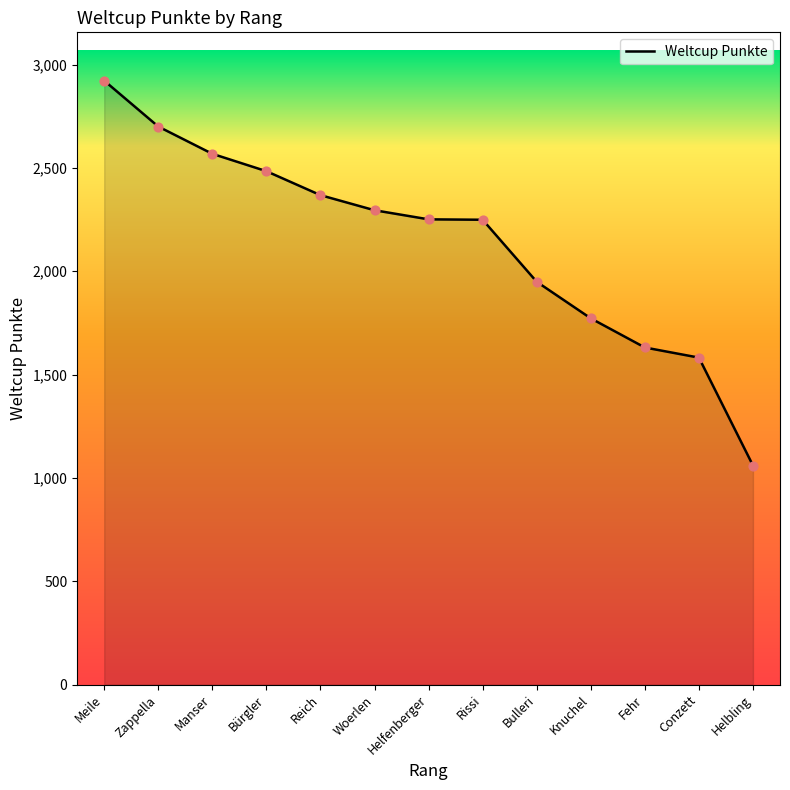

What is the ratio of the value at Manser to the value at Helbling?

2.4